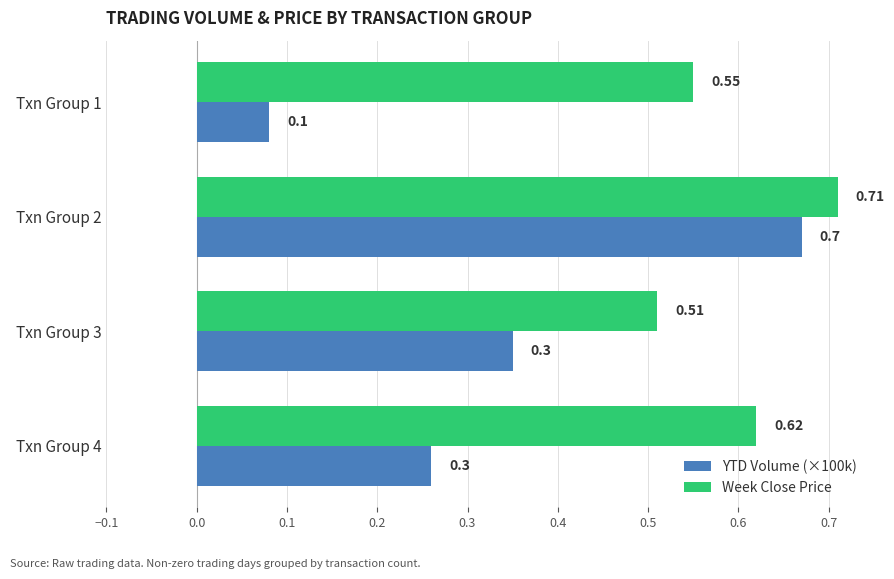

Between Txn Group 2 and Txn Group 3, which series saw the biggest shift?

YTD Volume (×100k)